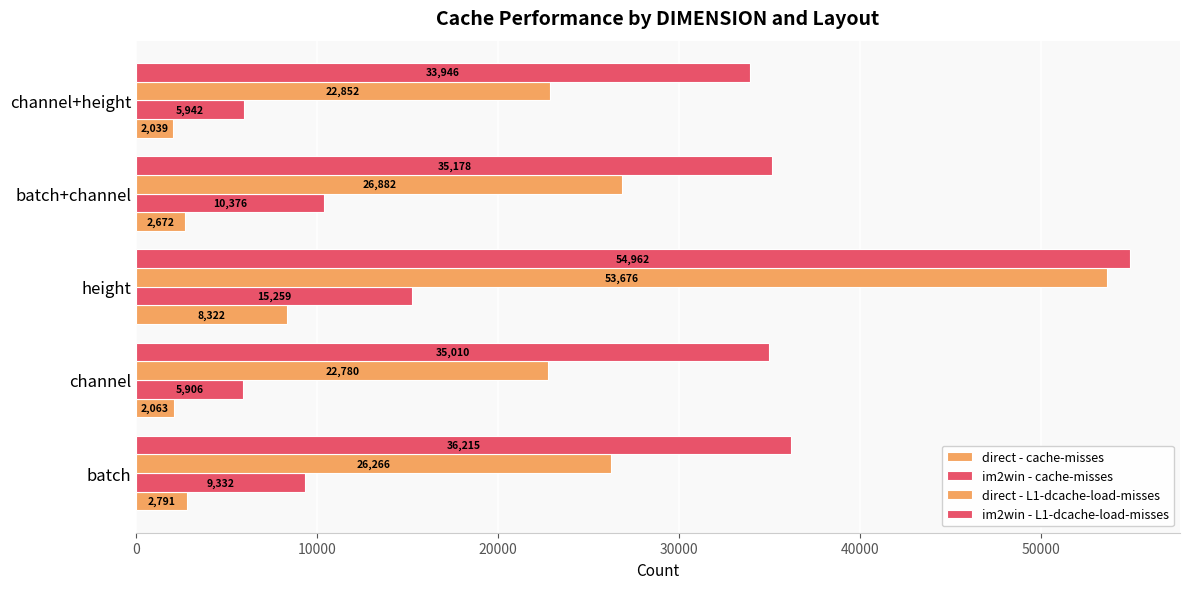

How many series are shown in this chart?

4